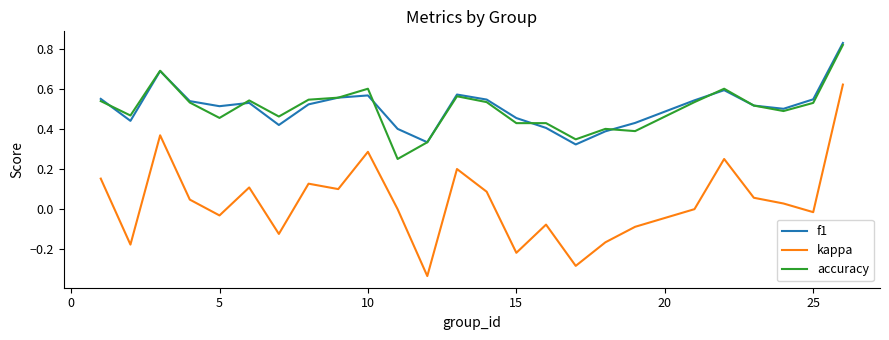

Which series has the largest range (max minus min)?

kappa